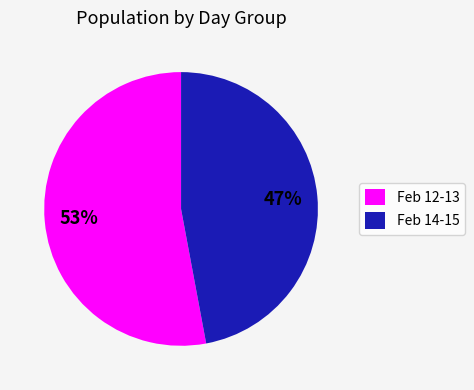

Combined, do Feb 12-13 and Feb 14-15 account for over 50%?

Yes